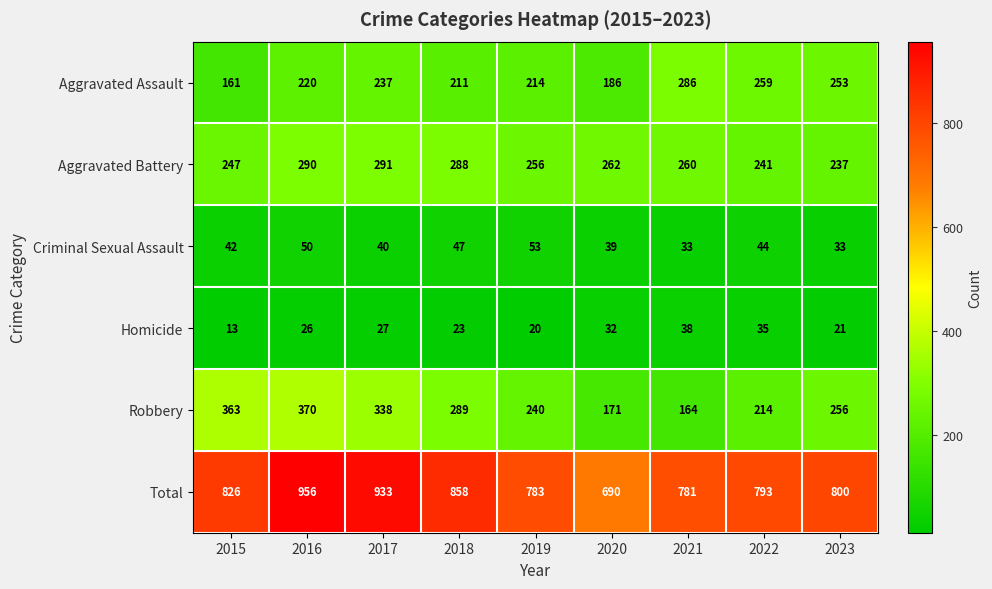

Rank the series at 2019 from lowest to highest value.

Homicide, Criminal Sexual Assault, Aggravated Assault, Robbery, Aggravated Battery, Total